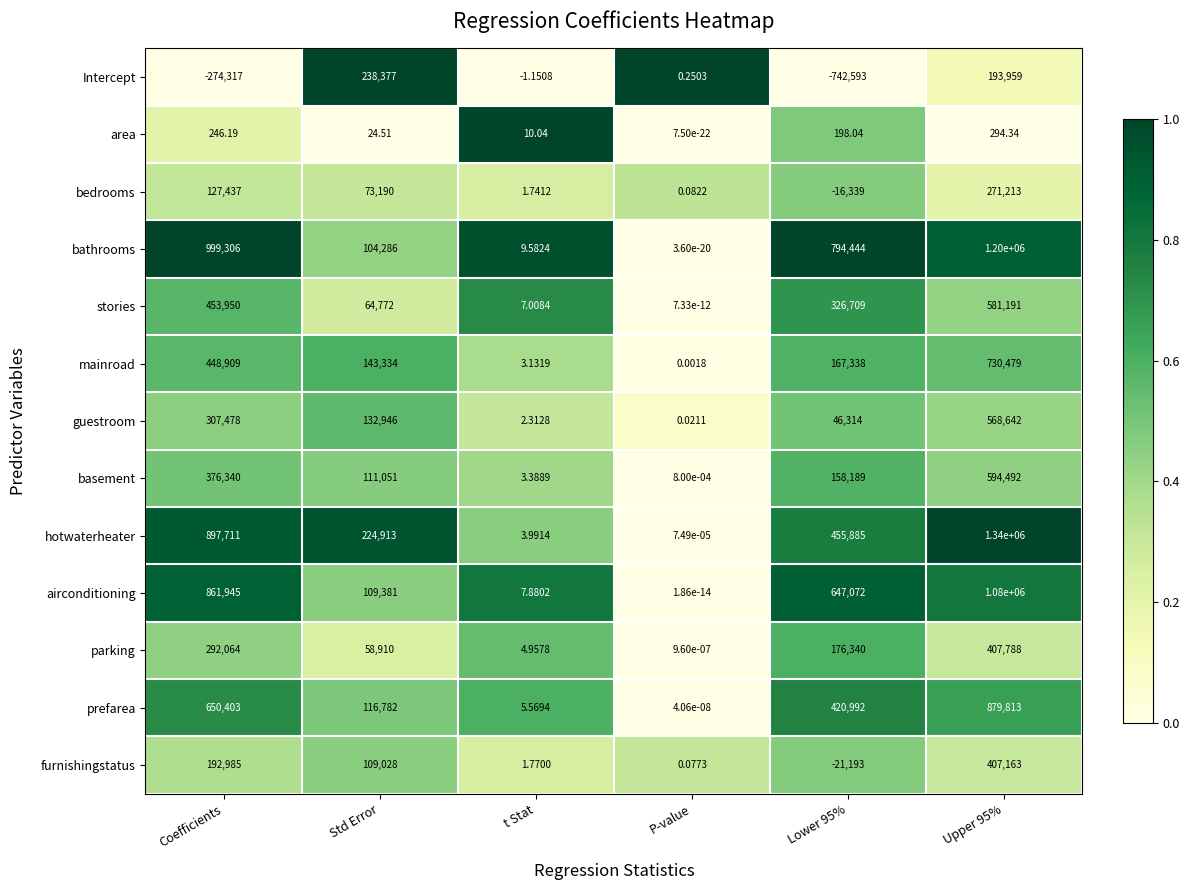

Between Coefficients and P-value, which series saw the biggest shift?

bathrooms